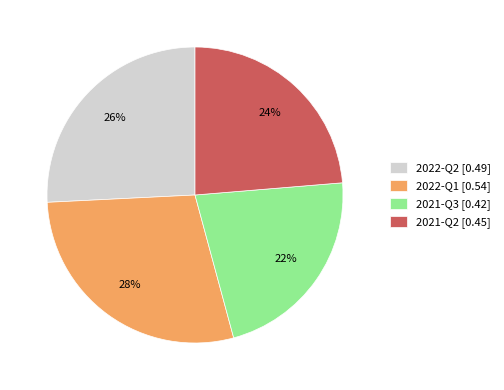

Does 2021-Q3 represent more than half of the total?

No